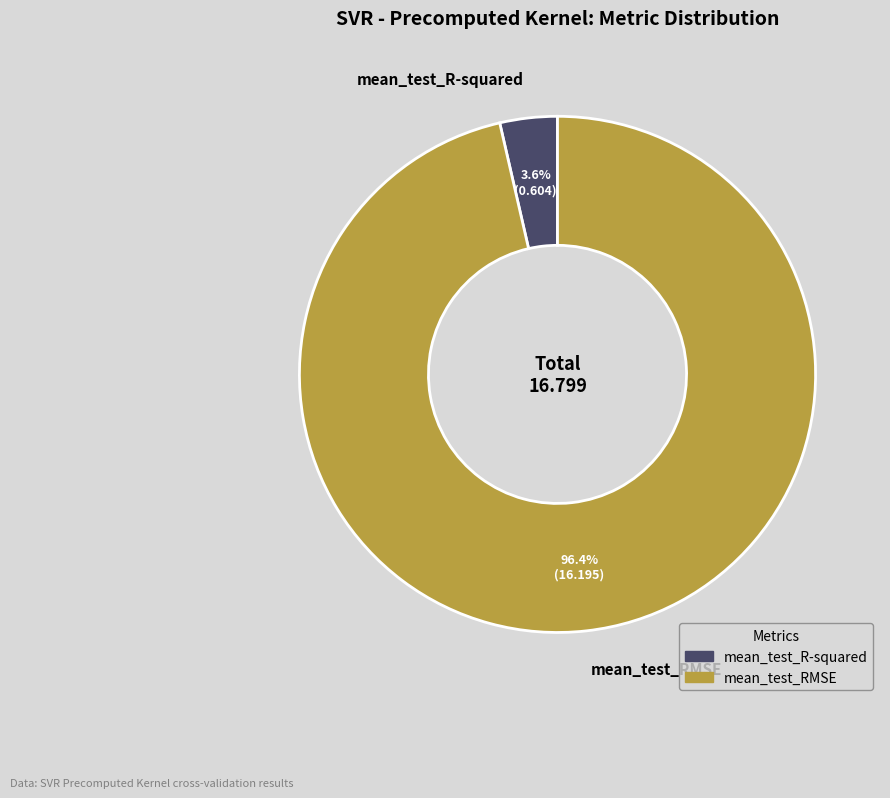

The mean_test_RMSE slice represents 96% of the pie. True or false?

True